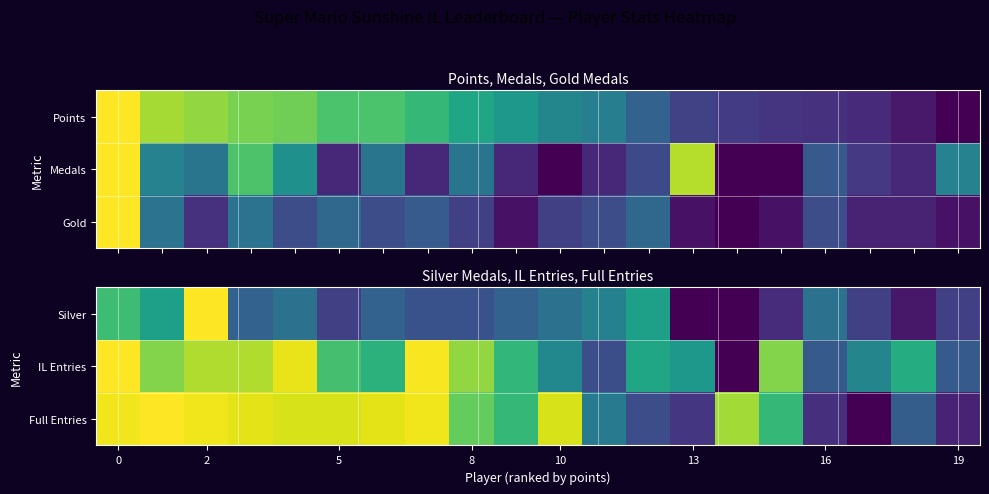

At which category does the chart reach its minimum across all series?

13